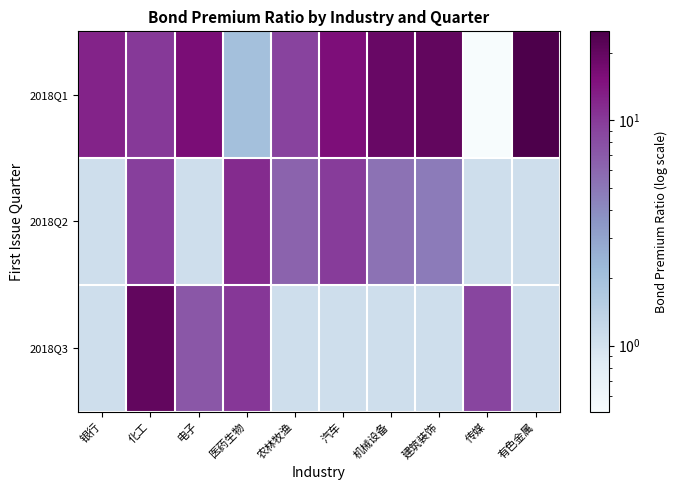

At how many categories does at least one series exceed 9?

9